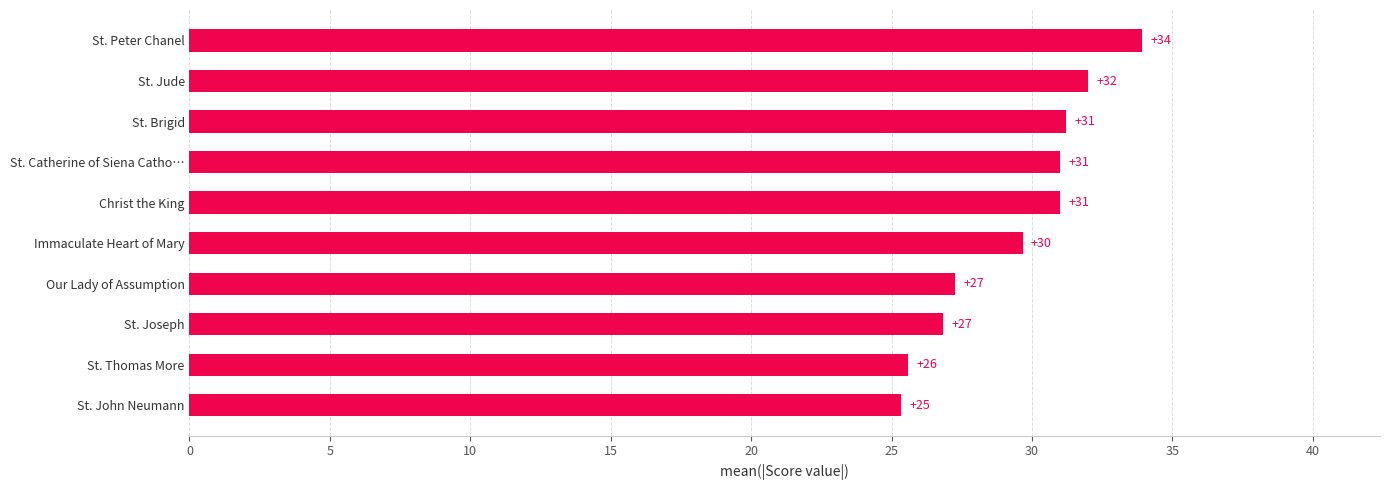

At which category does the chart reach its peak across all series?

St. Peter Chanel